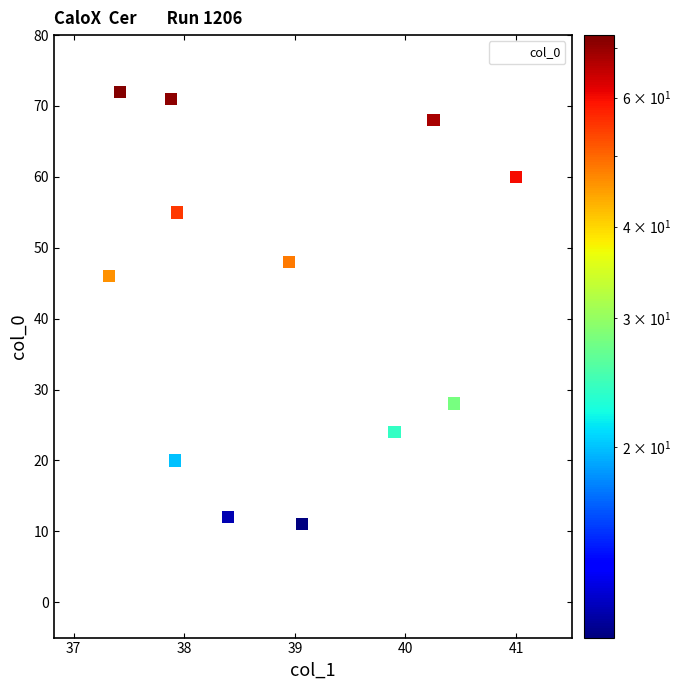

What is the range of Y values (max minus min)?

72